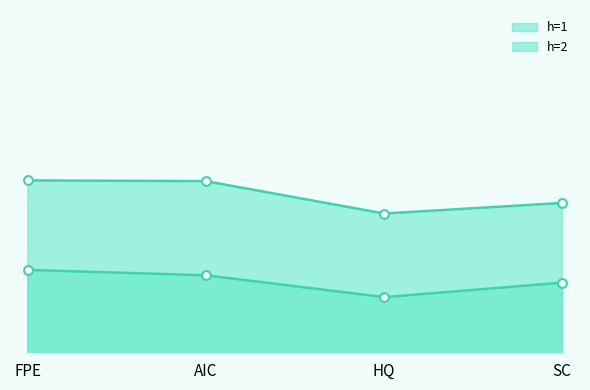

What are all the series names shown in the legend?

h=1, h=2